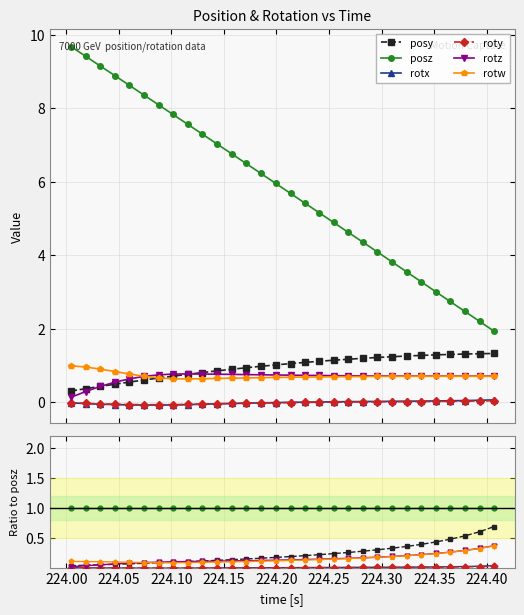

What are all the series names shown in the legend?

posy, posz, rotx, roty, rotz, rotw